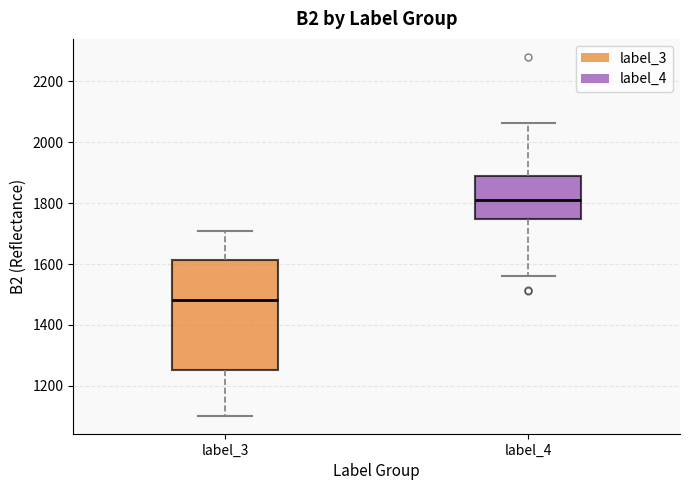

Comparing the boxes themselves (not the whiskers), which one is the tallest?

label_3